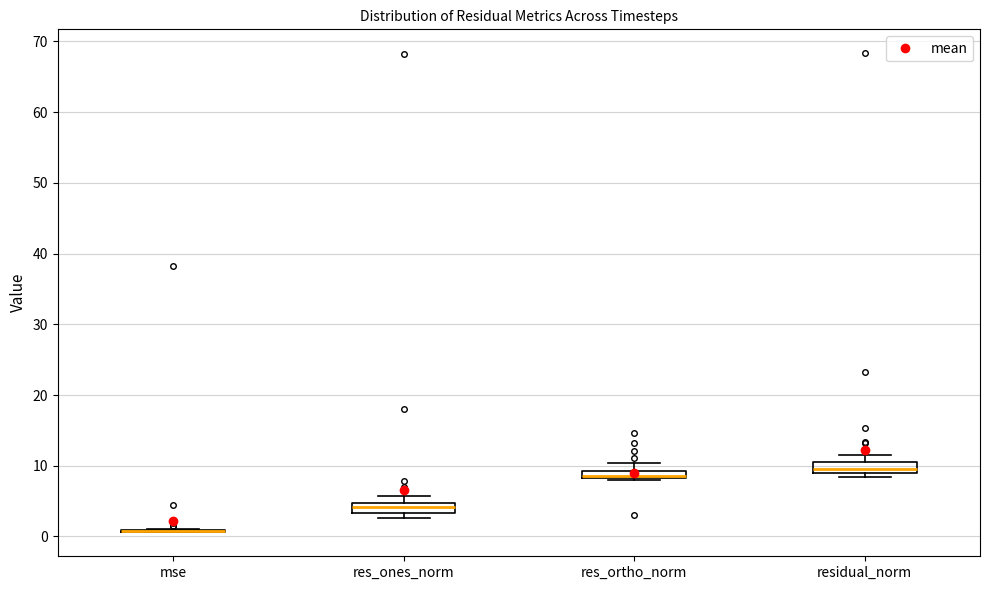

Where does the upper whisker of the box for res_ones_norm end on the y-axis? The values are not printed on the chart, so give them approximately, as read against the axis.

6